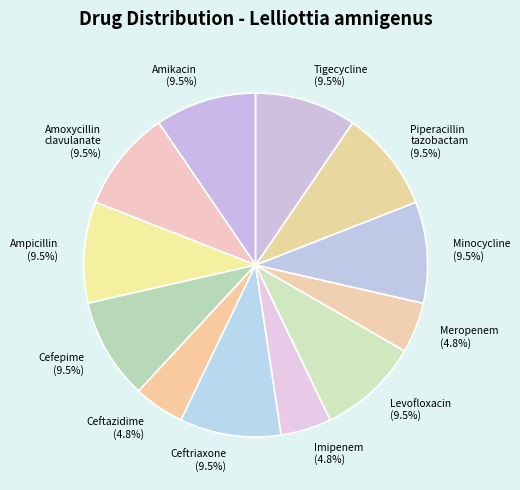

What percentage is NOT represented by Amikacin?

90.5%